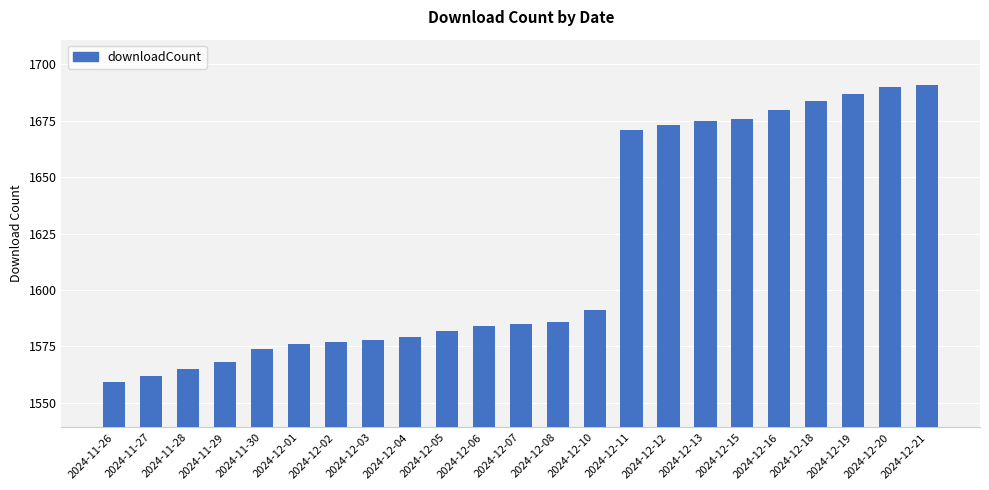

What is the greatest value displayed?

1691